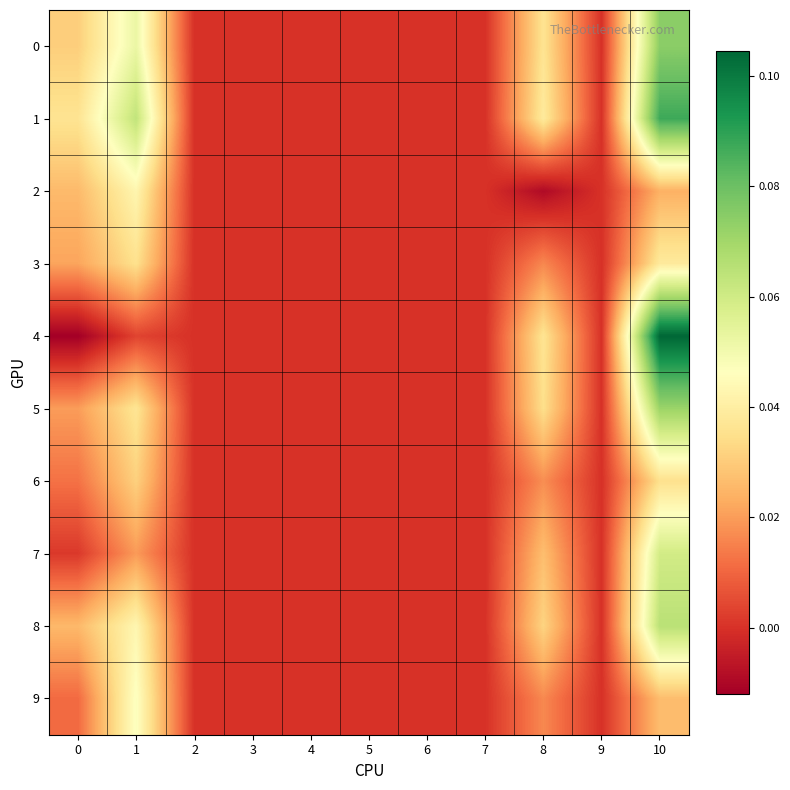

At which category is the sum across all series the highest?

10